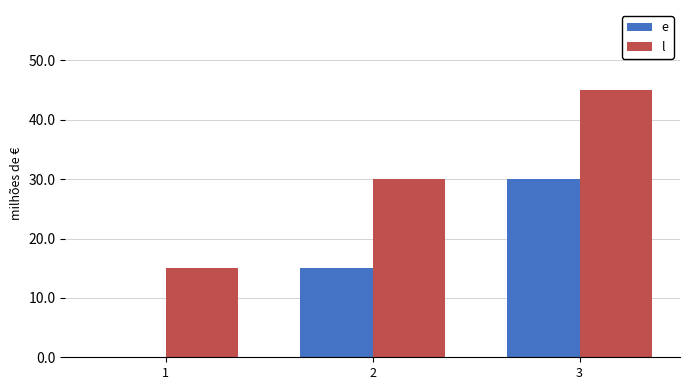

What are all the series names shown in the legend?

e, l